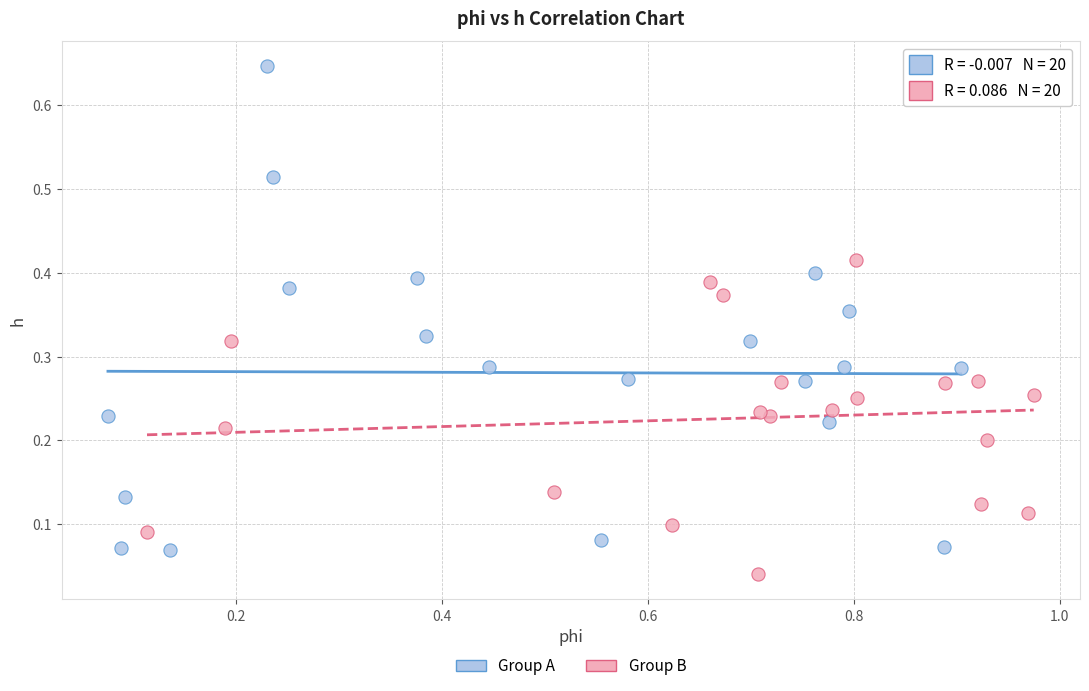

Which series has the widest spread of Y values?

Group A